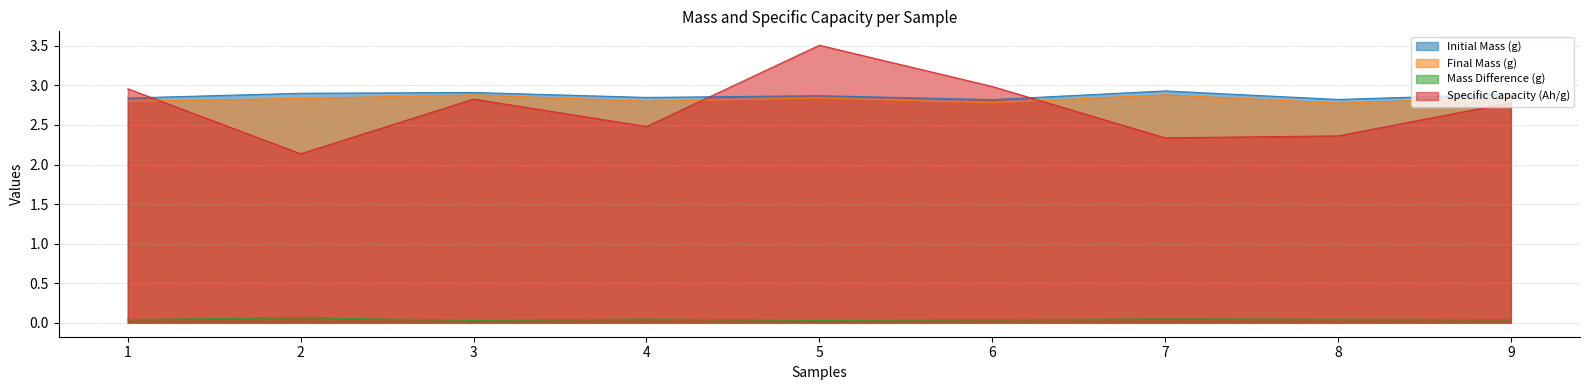

The Specific Capacity (Ah/g) series shows 3.0 at 1. True or false?

True